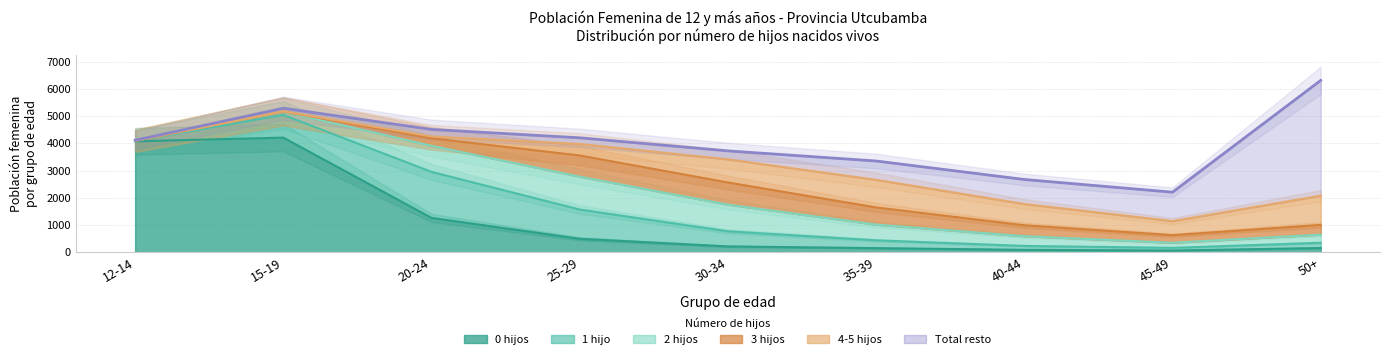

Reading left to right, what are all the values shown in this chart?

Total Mujeres: 12-14=4114	15-19=5294	20-24=4513	25-29=4205	30-34=3724	35-39=3352	40-44=2672	45-49=2205	50+=6316
0 hijos: 12-14=4077	15-19=4212	20-24=1260	25-29=491	30-34=211	35-39=148	40-44=85	45-49=60	50+=152
1 hijo: 12-14=15	15-19=835	20-24=1693	25-29=1076	30-34=556	35-39=287	40-44=144	45-49=98	50+=193
2 hijos: 12-14=3	15-19=117	20-24=956	25-29=1208	30-34=979	35-39=578	40-44=357	45-49=187	50+=299
3 hijos: 12-14=0	15-19=11	20-24=277	25-29=780	30-34=816	35-39=631	40-44=402	45-49=280	50+=359
4-5 hijos: 12-14=0	15-19=5	20-24=68	25-29=422	30-34=851	35-39=1016	40-44=783	45-49=516	50+=1075